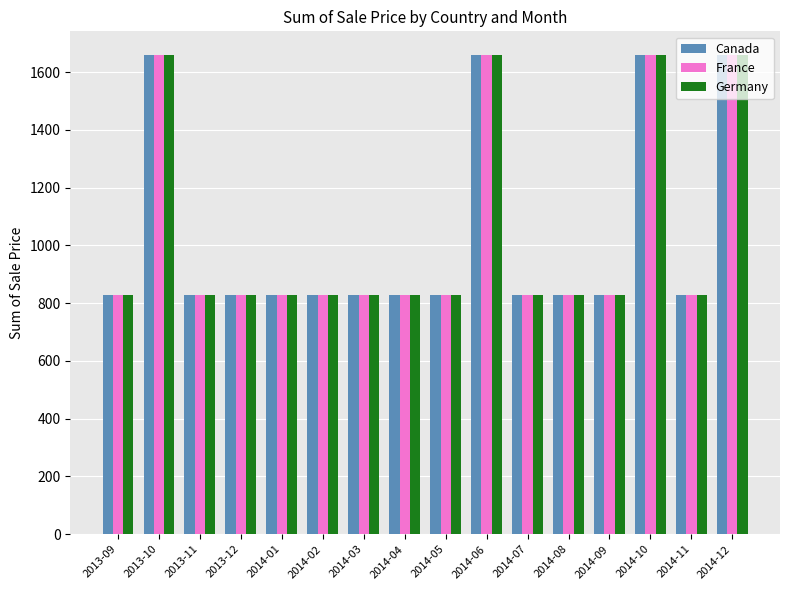

At how many categories does at least one series exceed 1555?

4